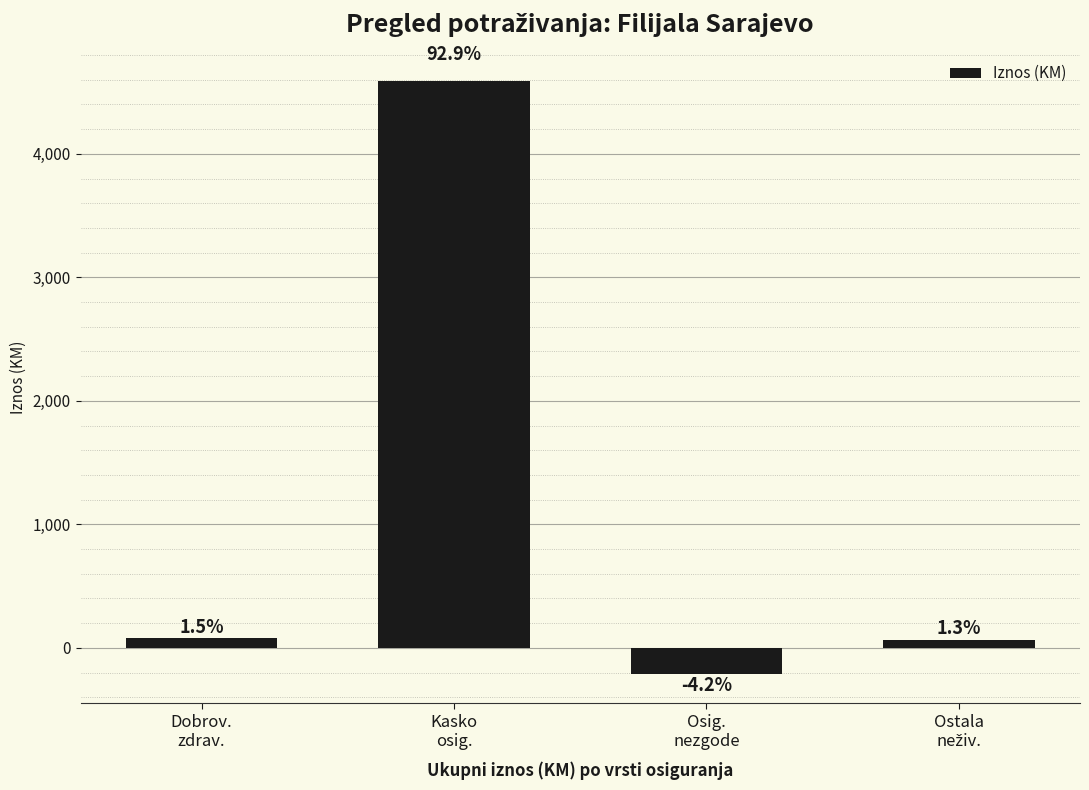

Does the chart contain any negative values?

Yes